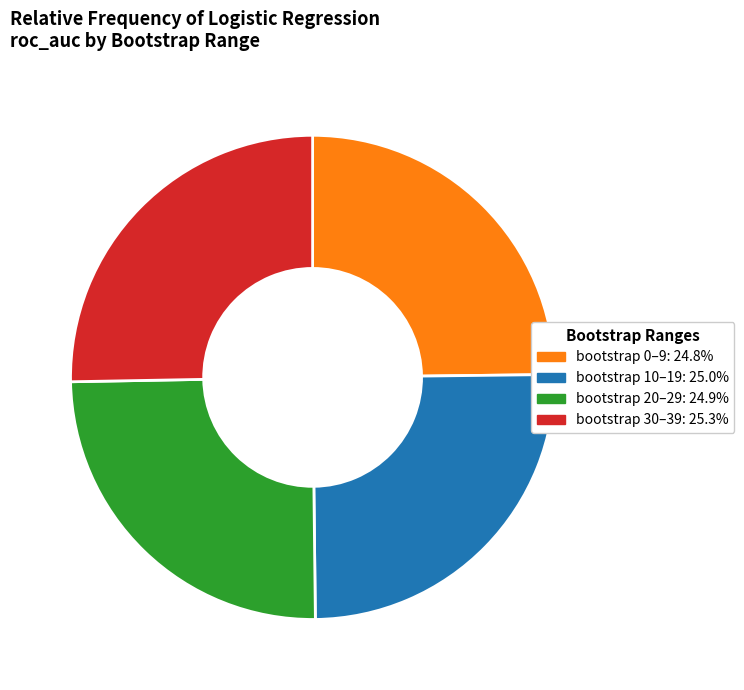

Is there a majority slice in this chart?

No